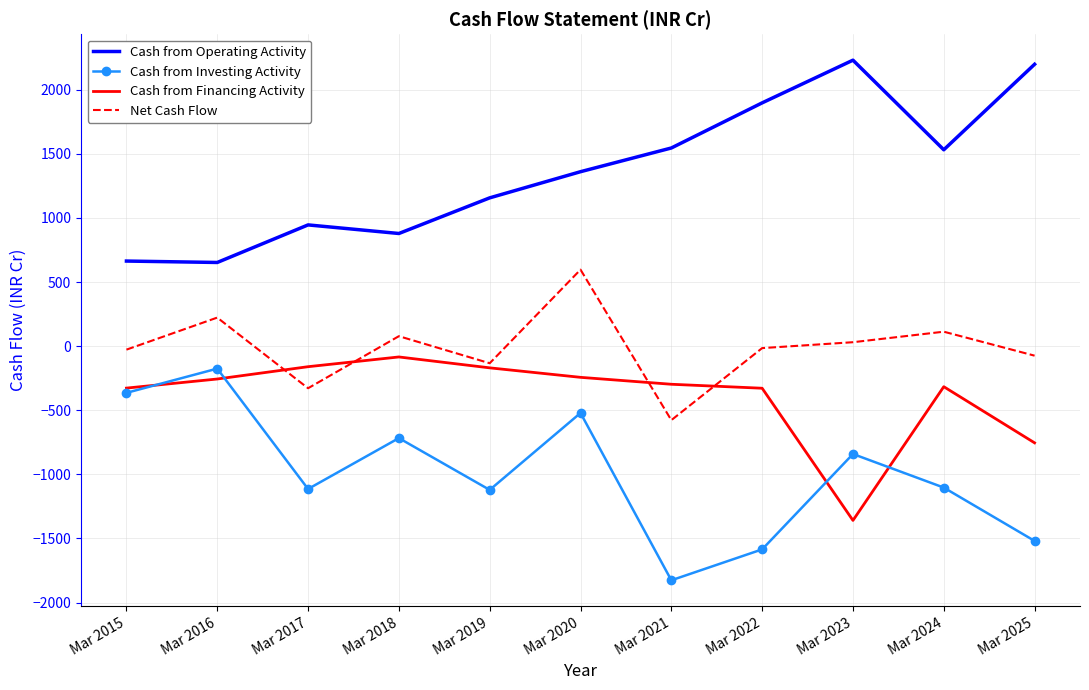

Is the value of Cash from Investing Activity at Mar 2019 greater than the value of Net Cash Flow at Mar 2017?

No